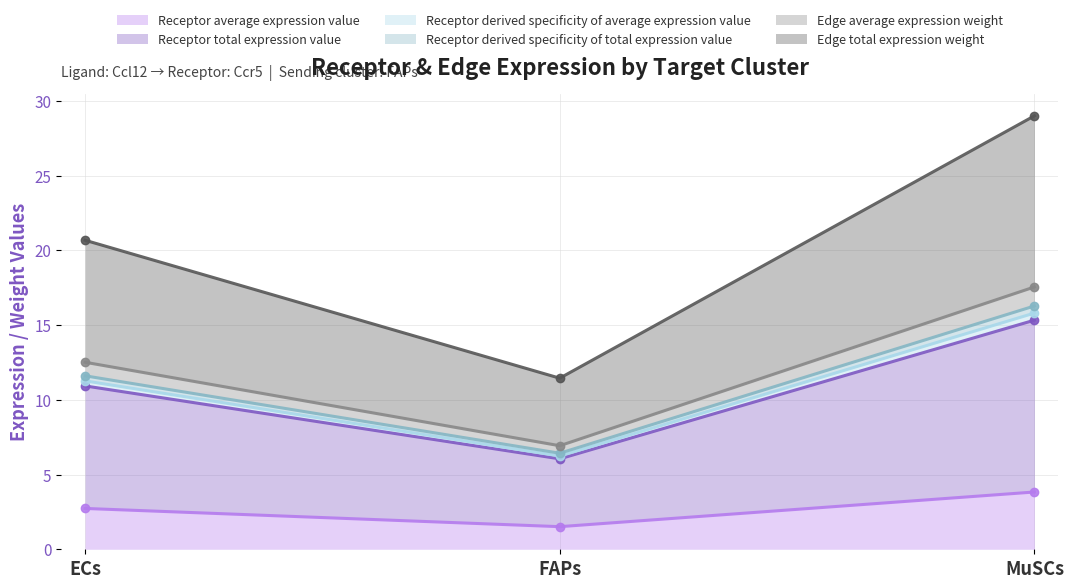

What is the value of the Receptor derived specificity of average expression value point at the 3rd from the left?

15.8